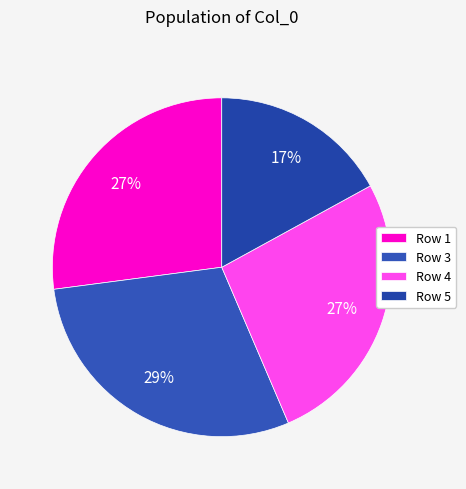

Count the number of slices in the pie.

4